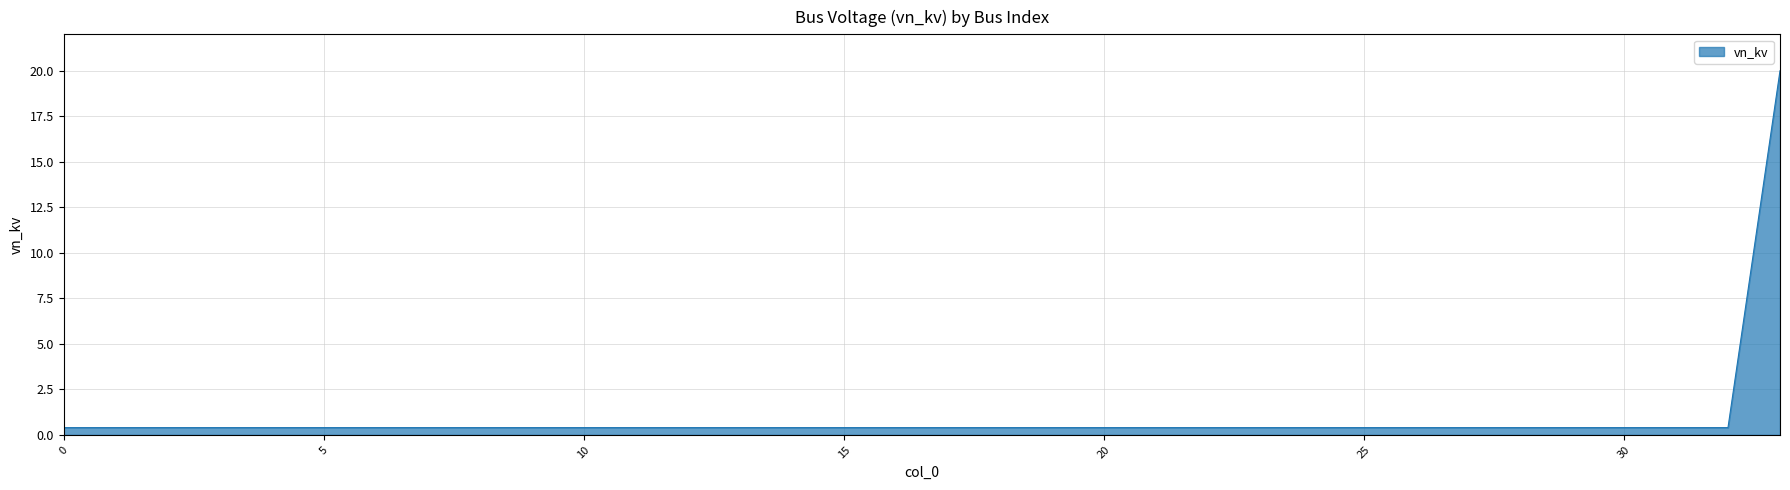

What is the difference between the maximum and minimum values?

19.6